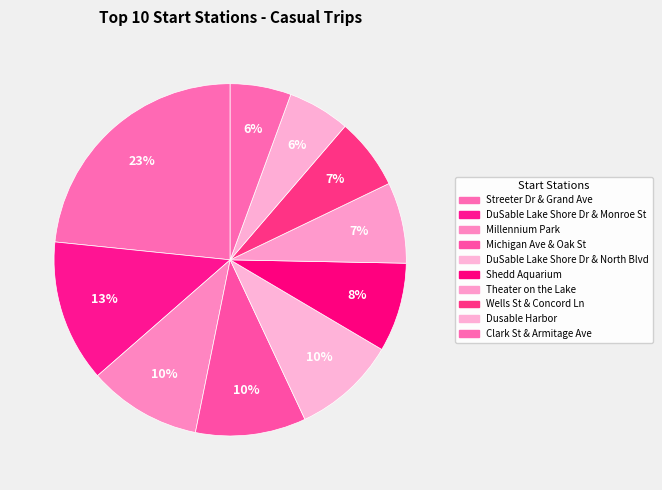

Is there any slice that represents more than half of the pie?

No